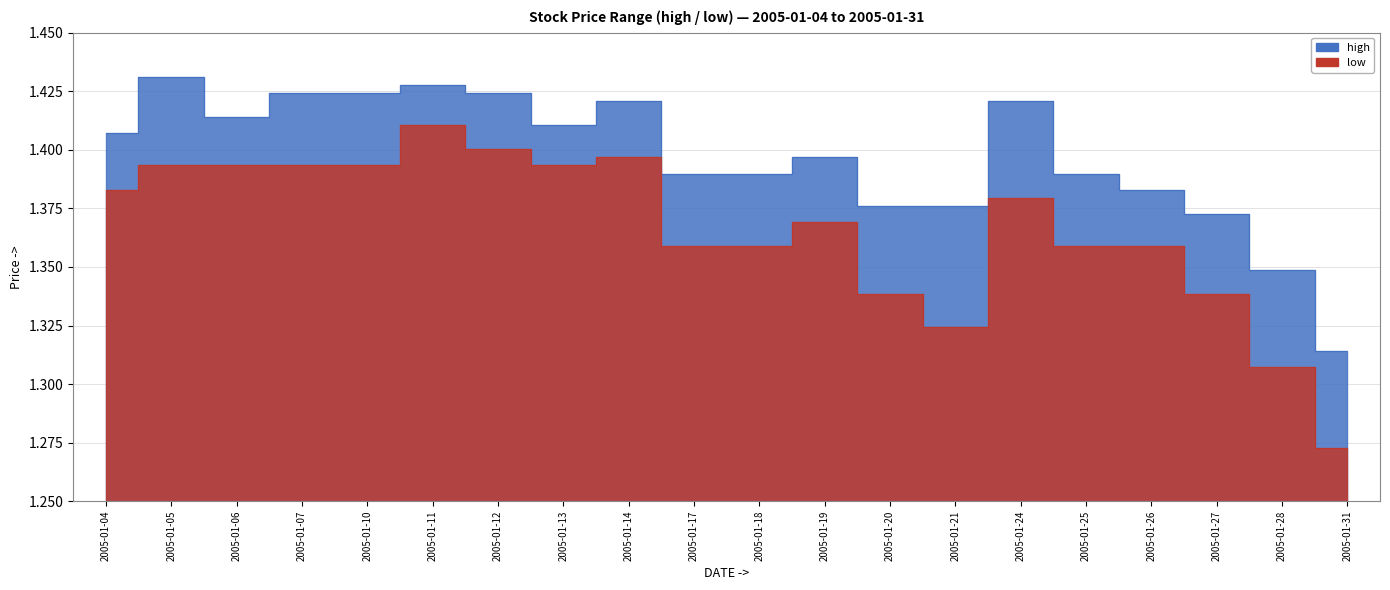

Which series has the largest range (max minus min)?

low